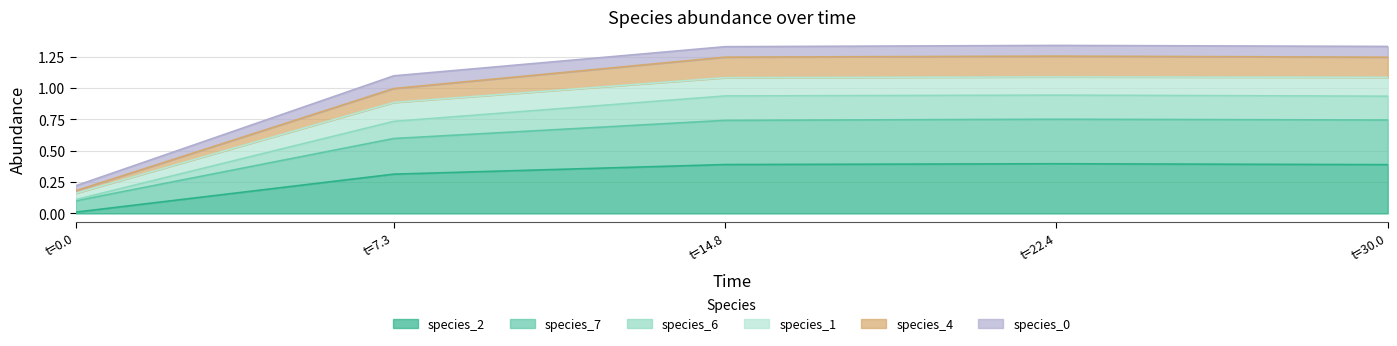

Is it true that species_2 equals 0.4 at t=14.8?

True